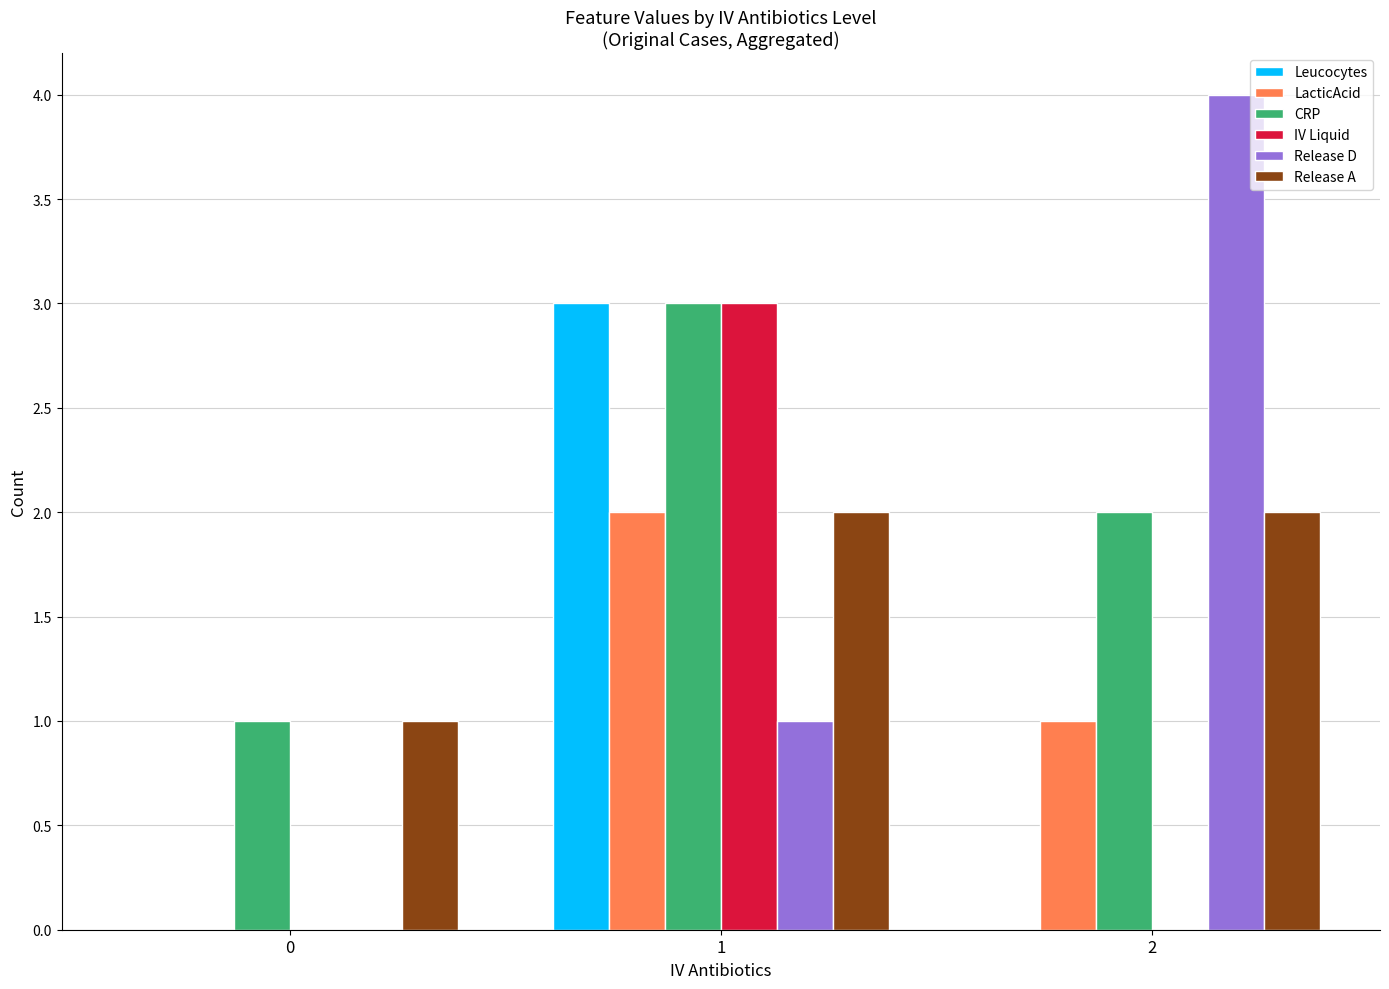

Reading right to left, list all the values displayed in this chart.

Leucocytes: 0	3	0
LacticAcid: 1	2	0
CRP: 2	3	1
IV Liquid: 0	3	0
Release D: 4	1	0
Release A: 2	2	1